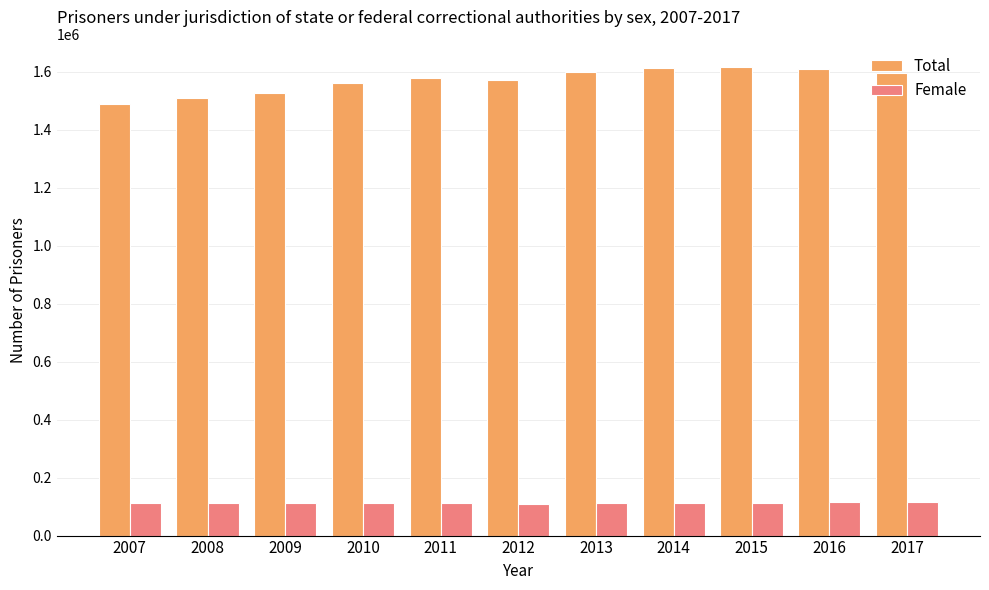

How many categories are shown in the chart?

11